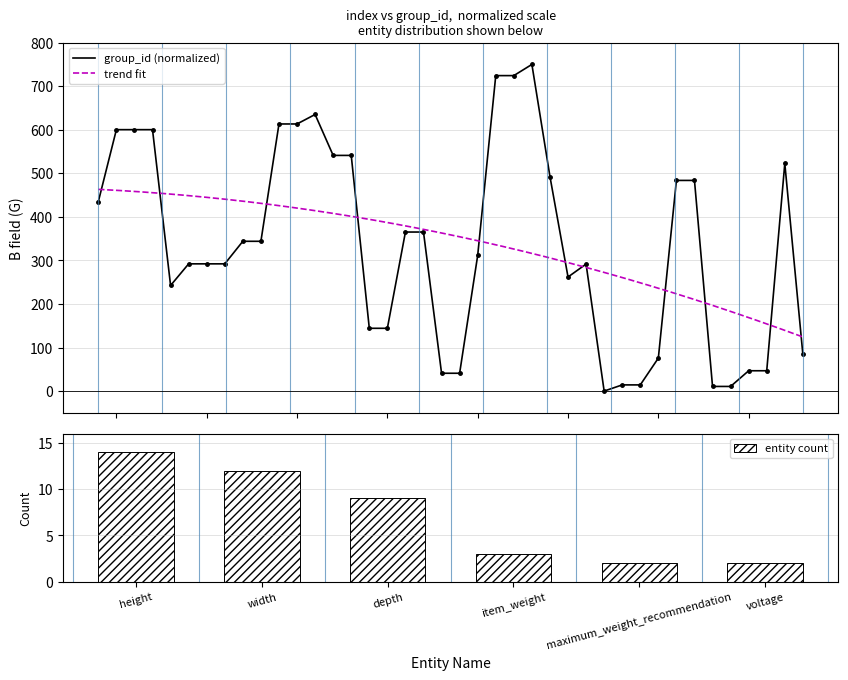

What is the difference between the maximum and minimum values in the entity count series?

12